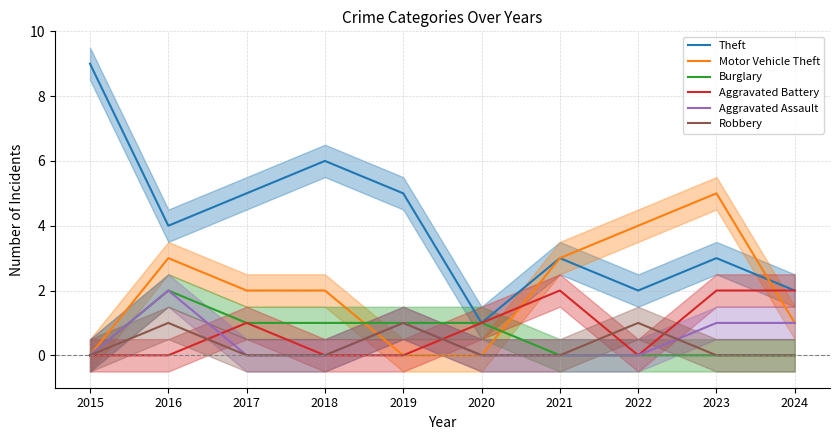

Does the chart display data point markers on the line(s)?

No